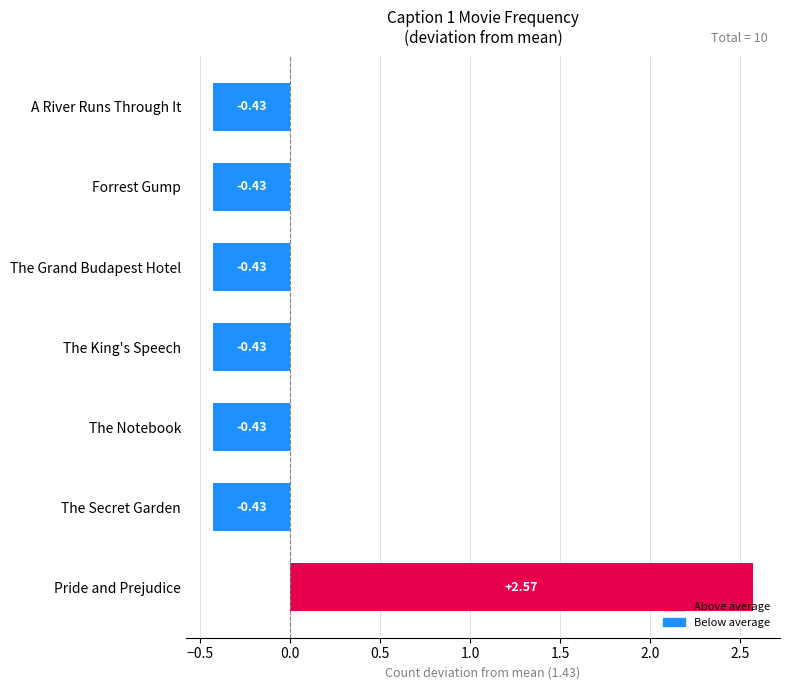

What is the sum of the values at The Notebook and Pride and Prejudice?

2.1